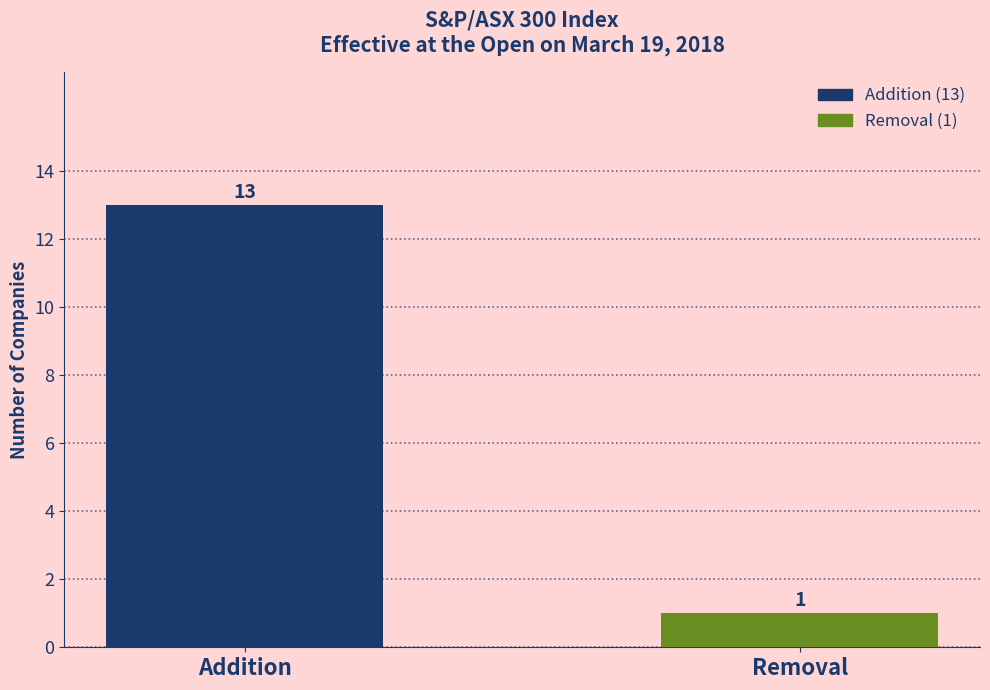

How many categories are shown in the chart?

2